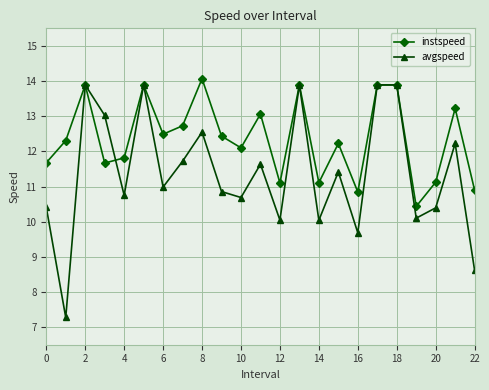

What is the difference between the maximum and second lowest values in the instspeed series?

3.2